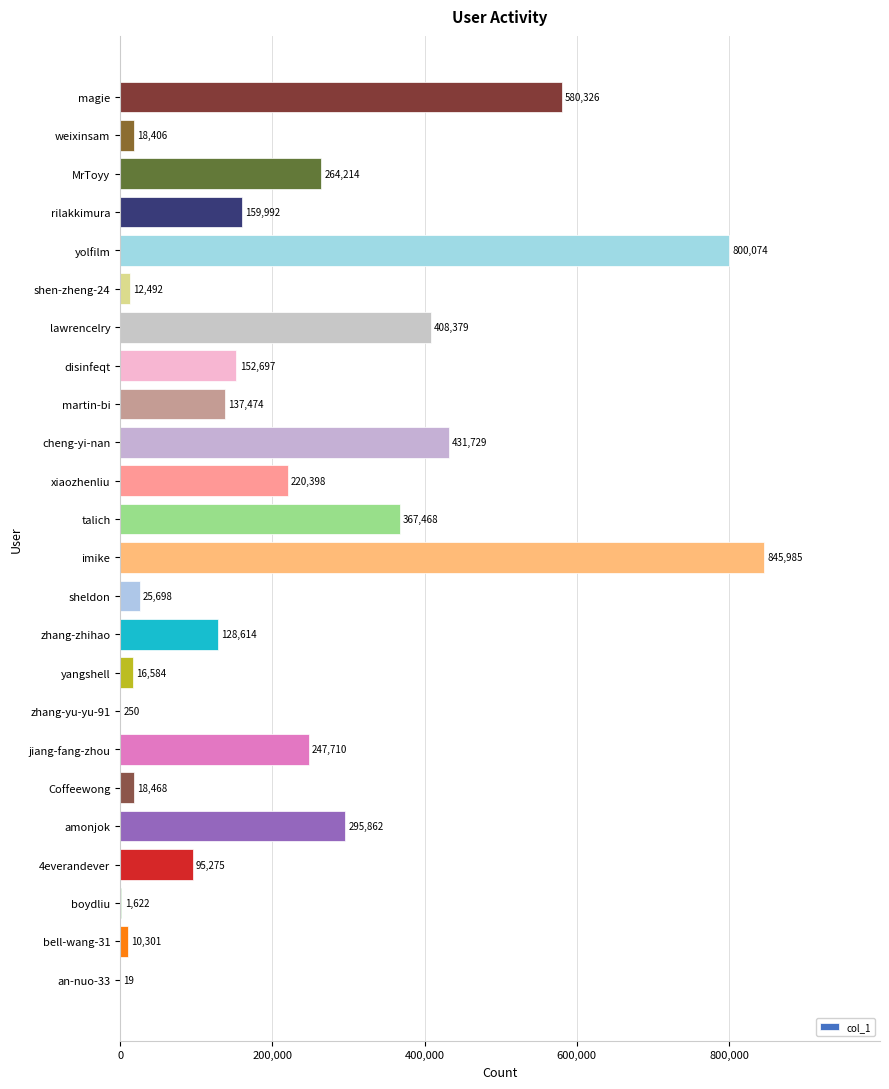

What value does the data have at 4everandever?

95275